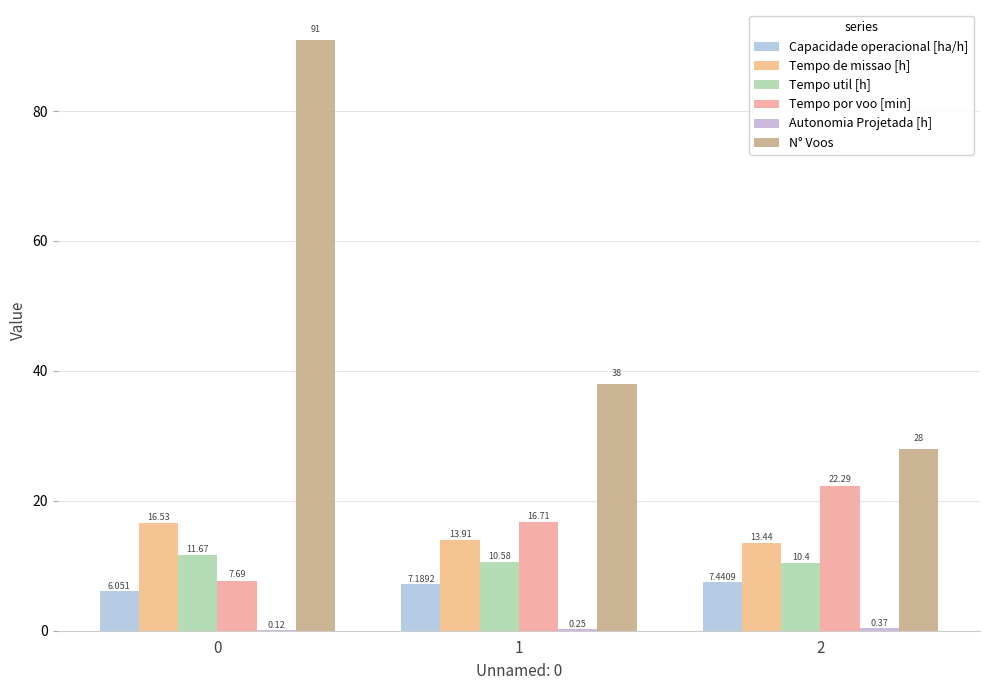

What is the total value across all series at 2?

81.9